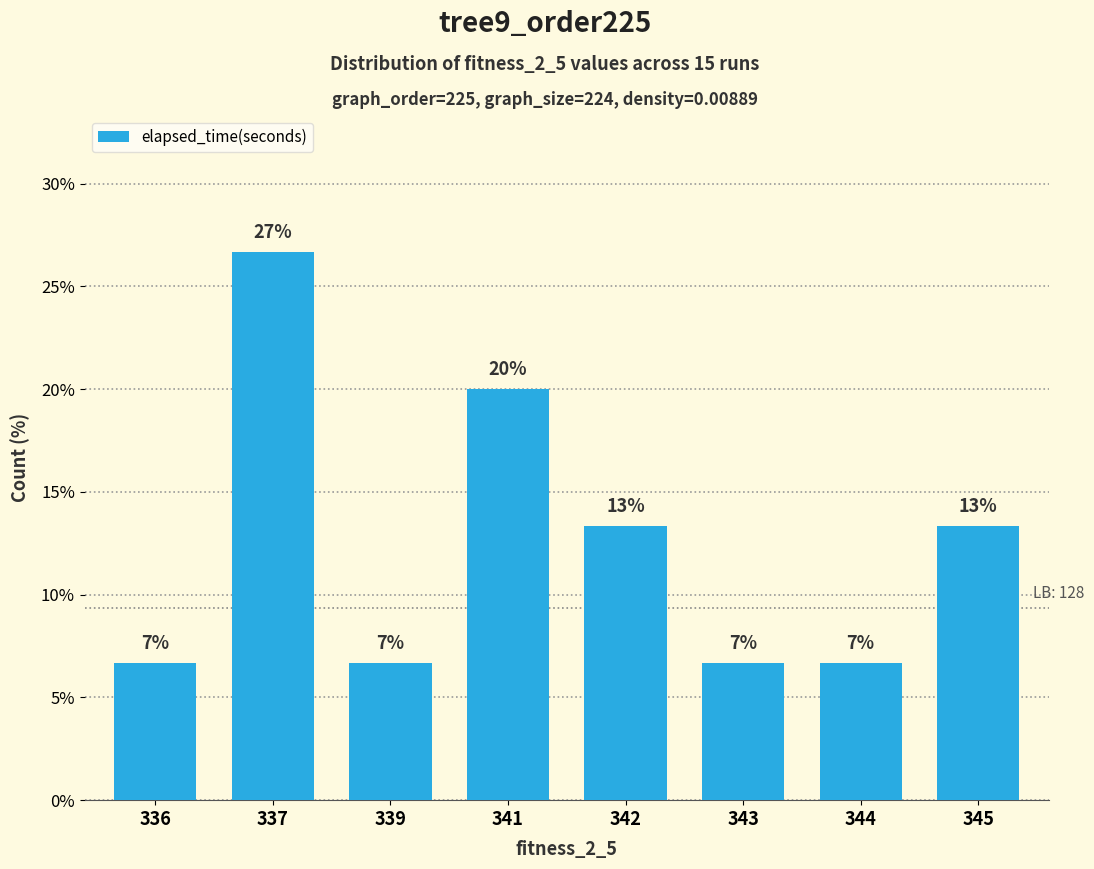

Reading left to right, transcribe all the data shown in this chart.

336=6.7	337=26.7	339=6.7	341=20.0	342=13.3	343=6.7	344=6.7	345=13.3